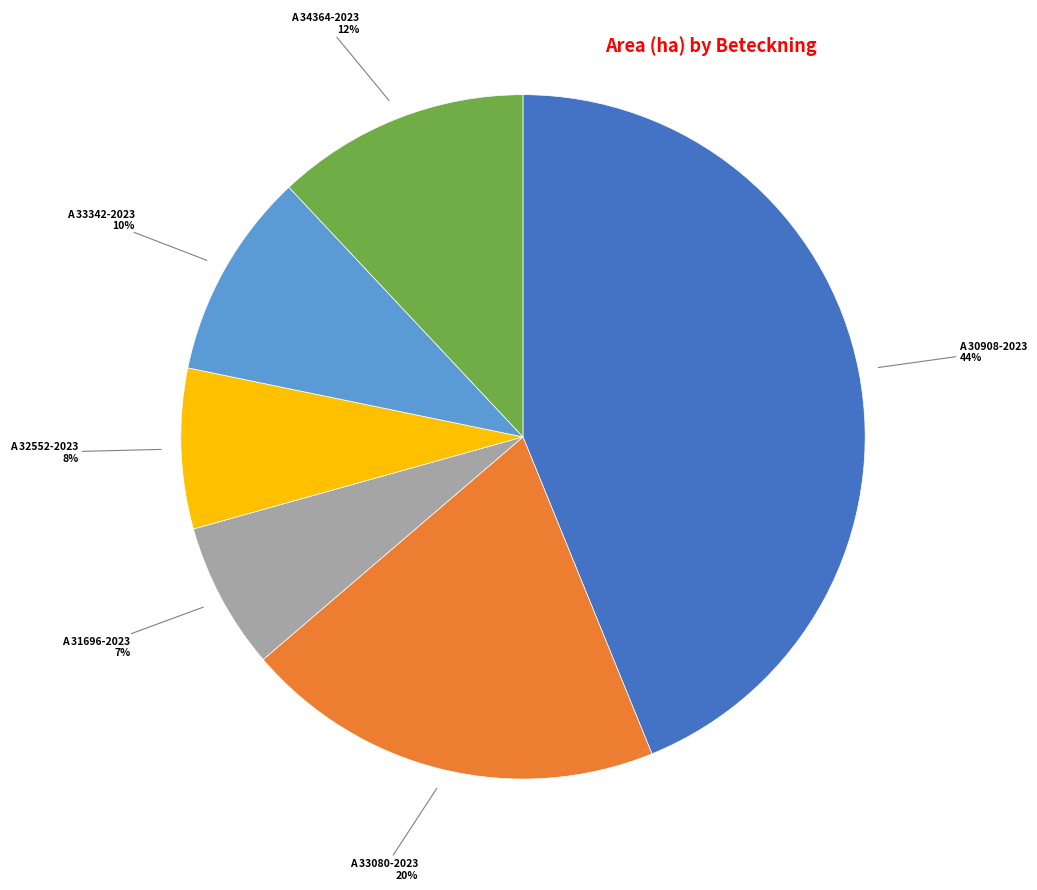

Is there a majority slice in this chart?

No